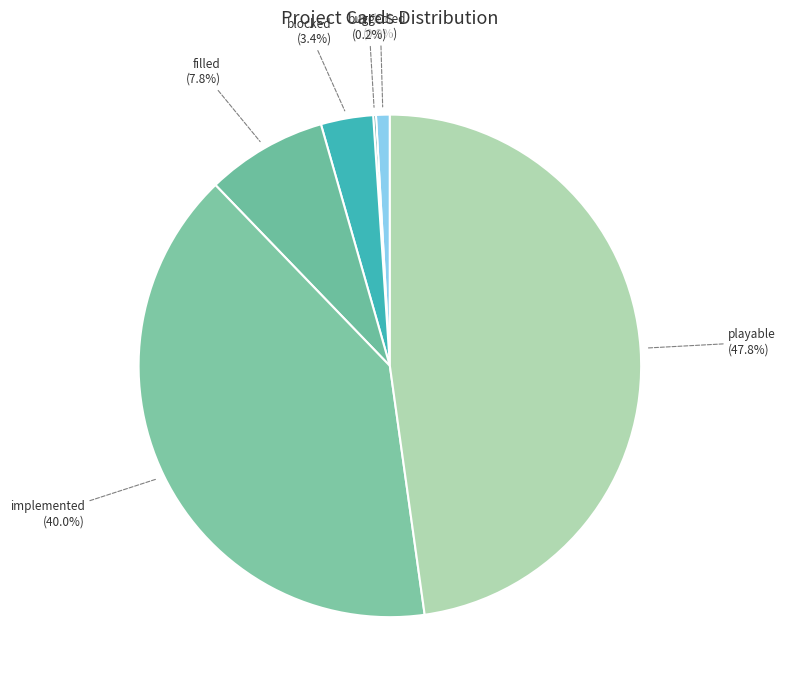

Do excluded and blocked together represent more than half of the pie?

No